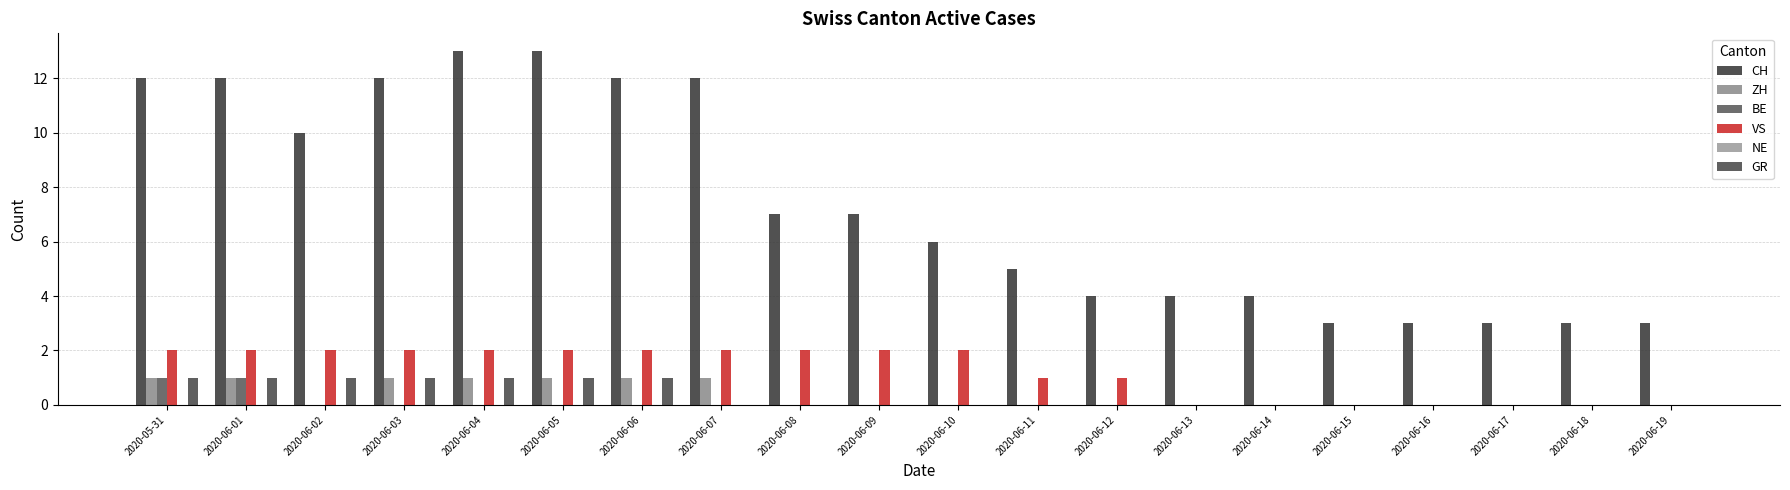

Count the number of data series in this chart.

5